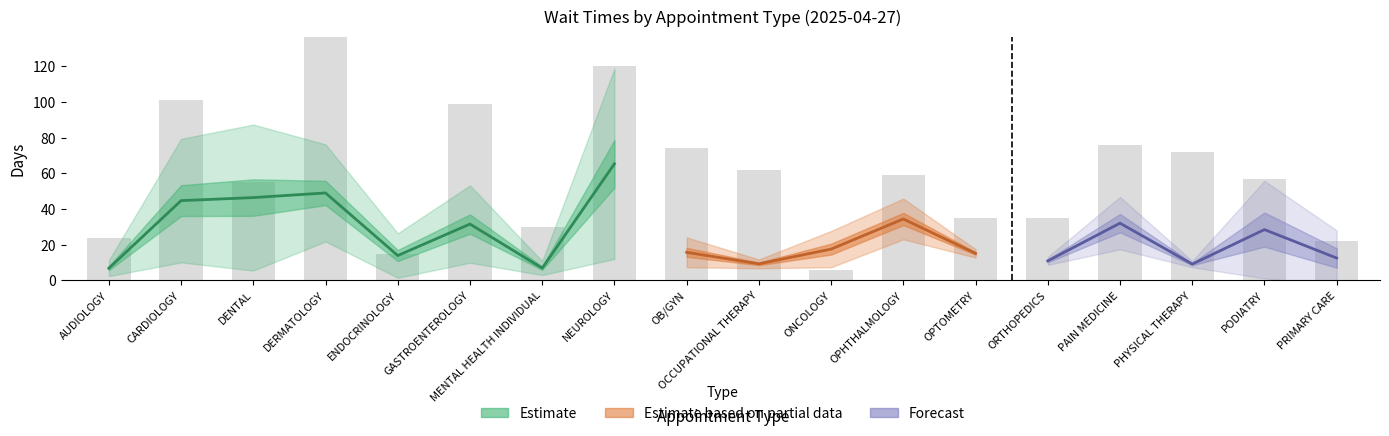

What is the change in value from DENTAL to NEUROLOGY?

+65